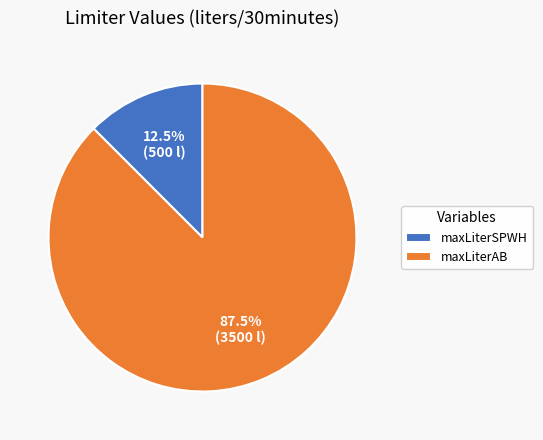

How many slices are in this pie chart?

2